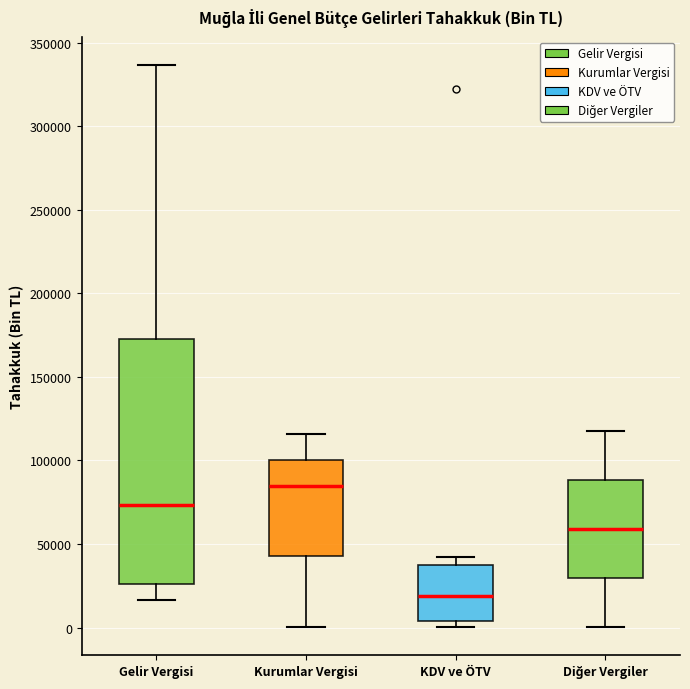

Reading left to right, transcribe this box plot: for each box, give where its median line is, the range the box spans, and where its two whiskers end, as read against the y-axis. The values are not printed on the chart, so give them approximately, as read against the axis.

Gelir Vergisi: median 75000, box 25000 to 175000, whiskers 15000 to 335000
Kurumlar Vergisi: median 85000, box 45000 to 100000, whiskers 0 to 115000
KDV ve ÖTV: median 20000, box 5000 to 40000, whiskers 0 to 40000 (just above the box's upper edge)
Diğer Vergiler: median 60000, box 30000 to 90000, whiskers 0 to 115000